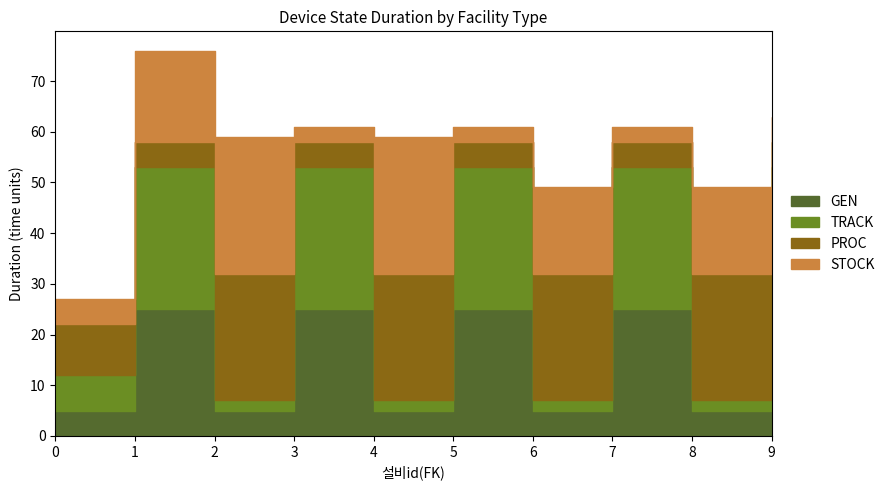

What are all the series names shown in the legend?

GEN, TRACK, PROC, STOCK